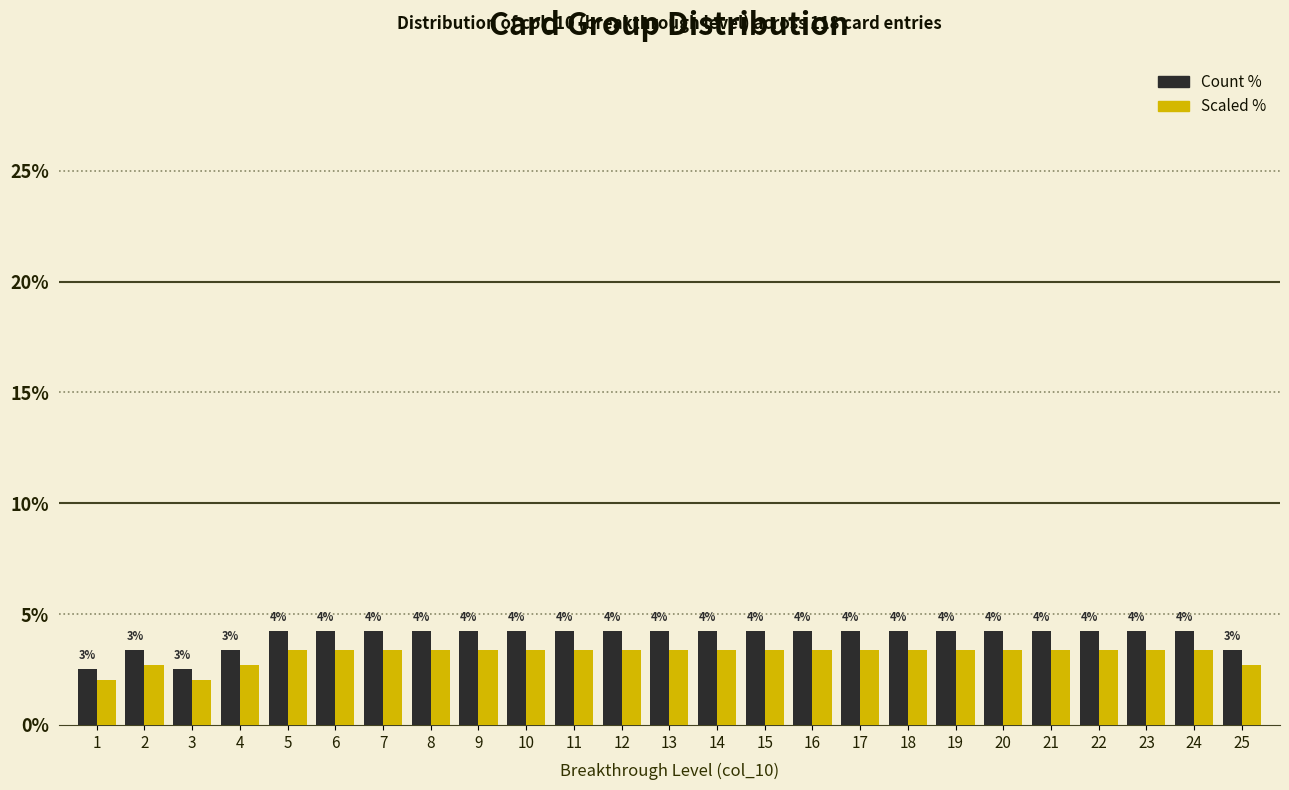

What are all the series names shown in the legend?

Count %, Scaled %